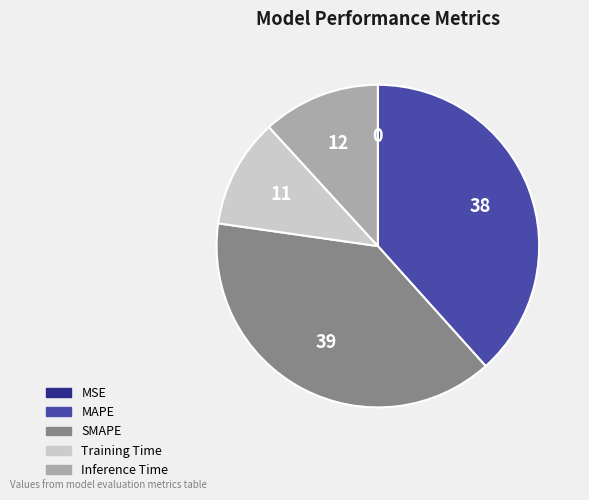

Is there any slice that represents more than half of the pie?

No